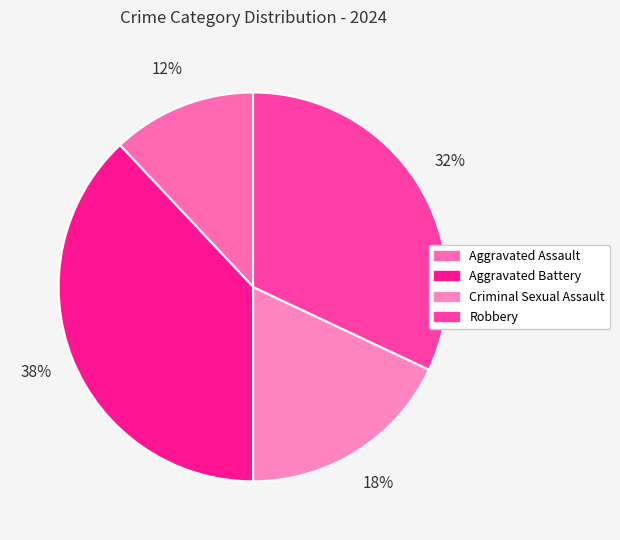

True or false: Aggravated Battery accounts for 49% of the total.

False